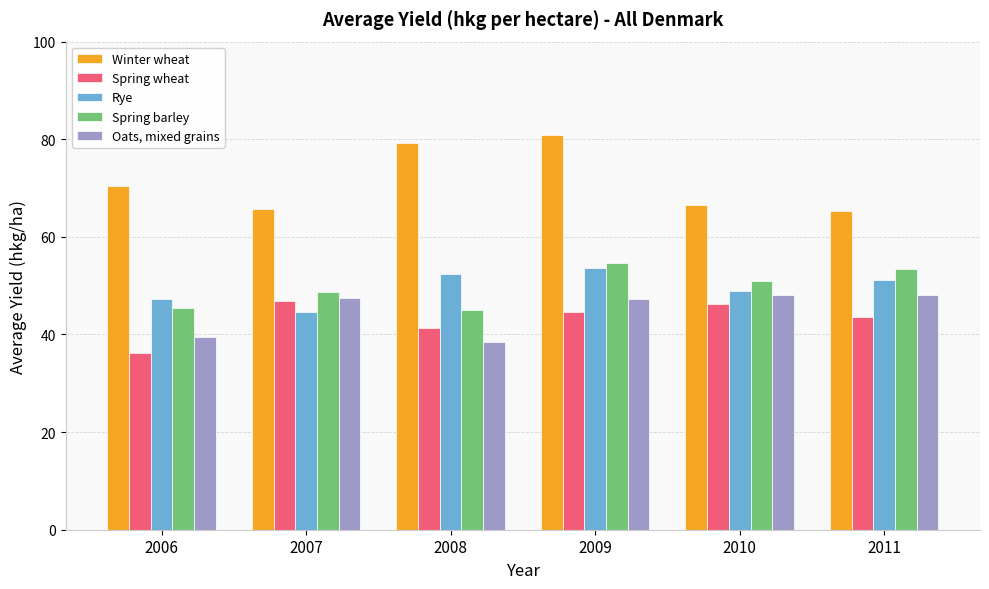

Which category has the lowest value in the Rye series?

2007